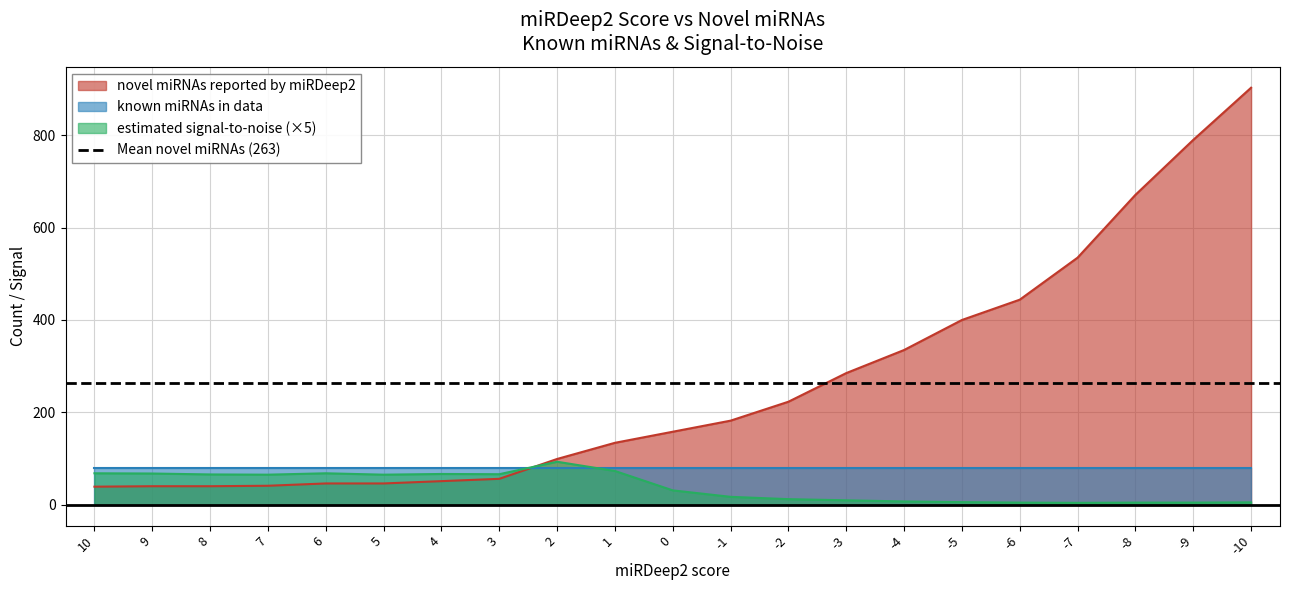

What is the value of the estimated signal-to-noise point at the 14th from the left?

9.5